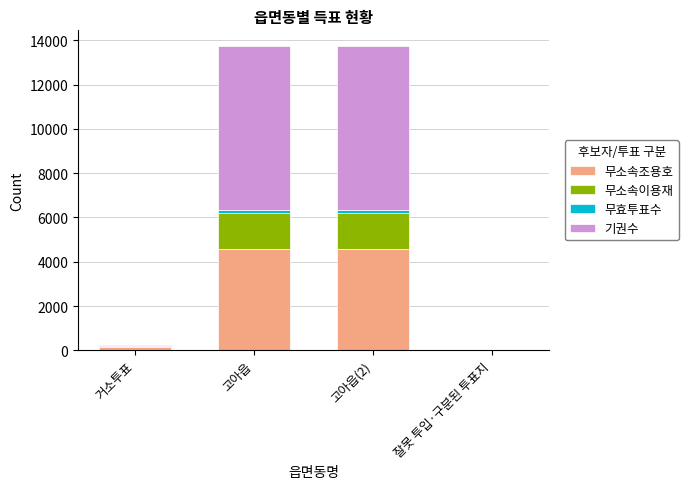

How many data points does each series have?

4